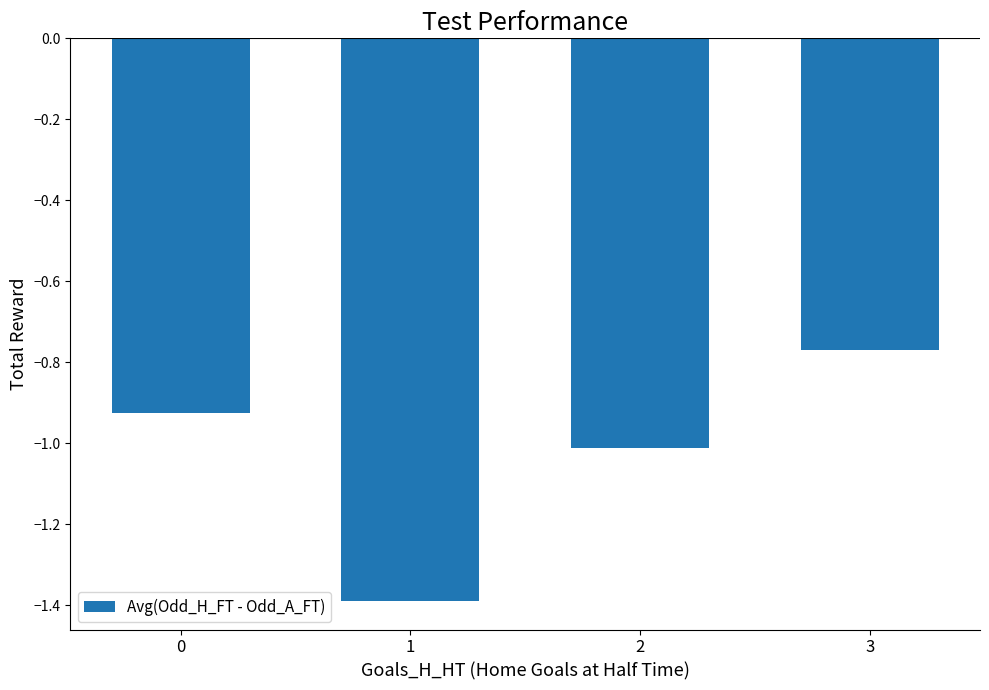

What is the value of the 2nd bar from the left?

-1.4